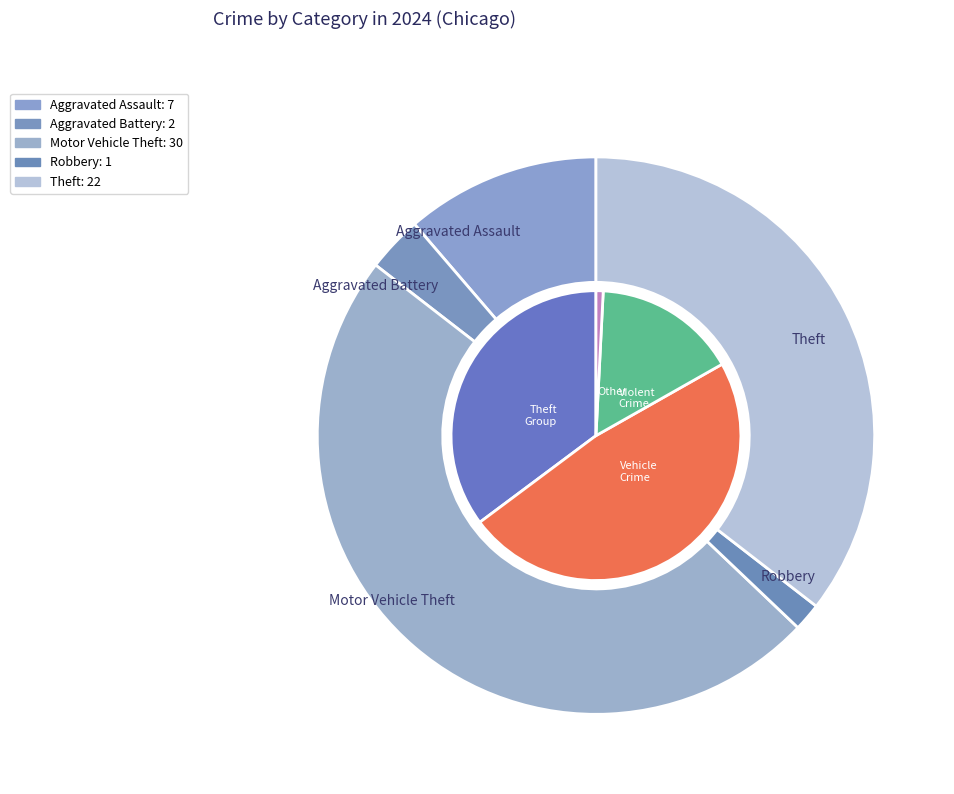

To the nearest percent, what is the difference between the largest and smallest slice percentages?

48%